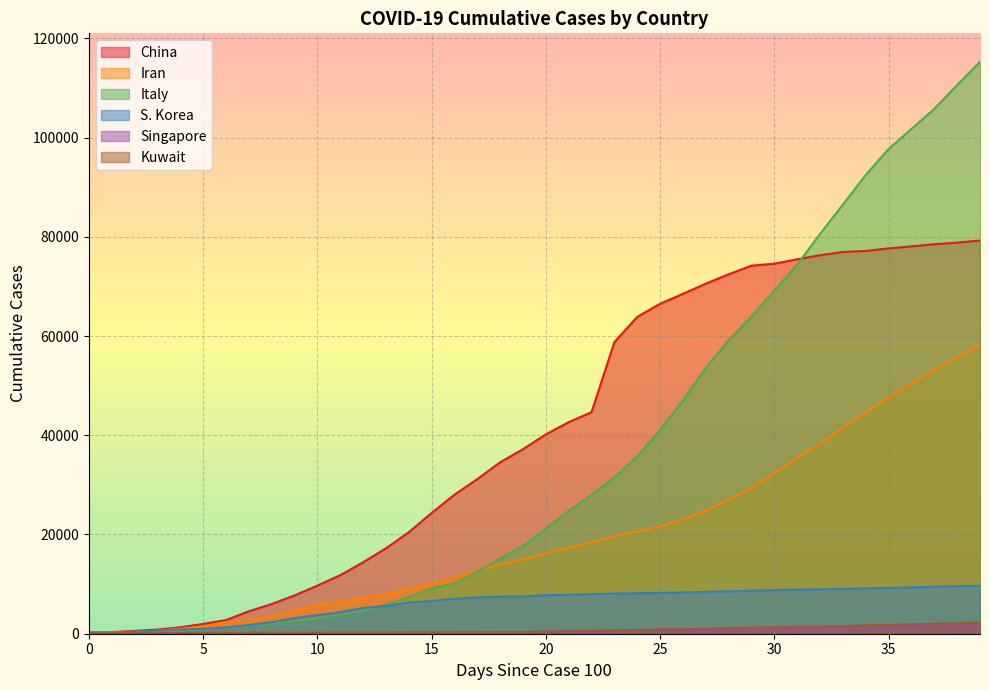

What is the value of the S. Korea point at the 1st from the left?

111